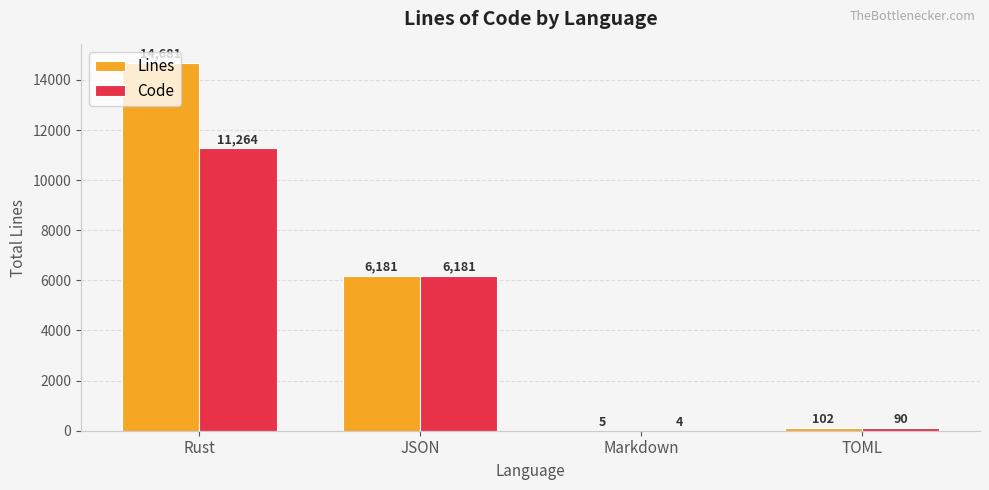

Which series has the widest spread of values?

Lines